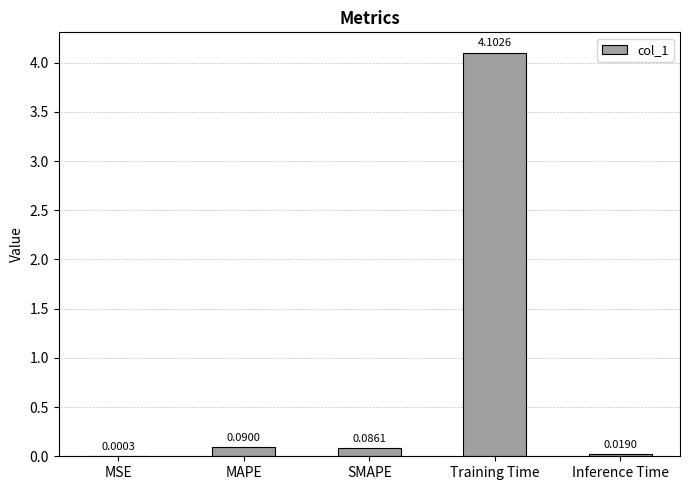

Which has a higher value, MAPE or SMAPE?

MAPE